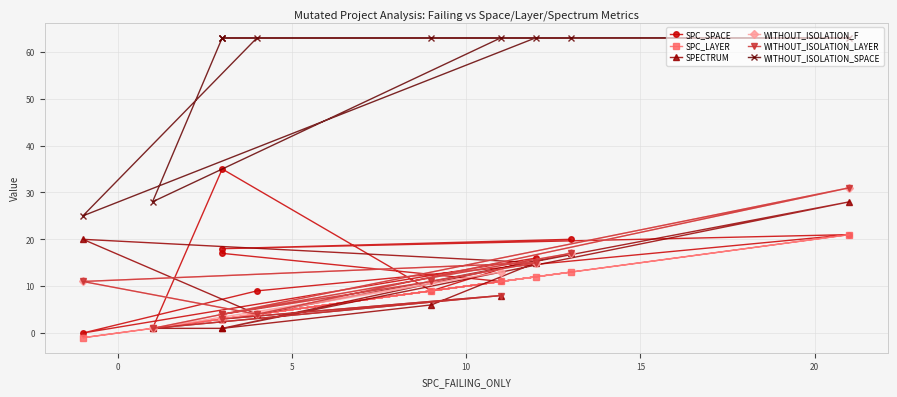

How many interior local peaks does the SPECTRUM series have?

3